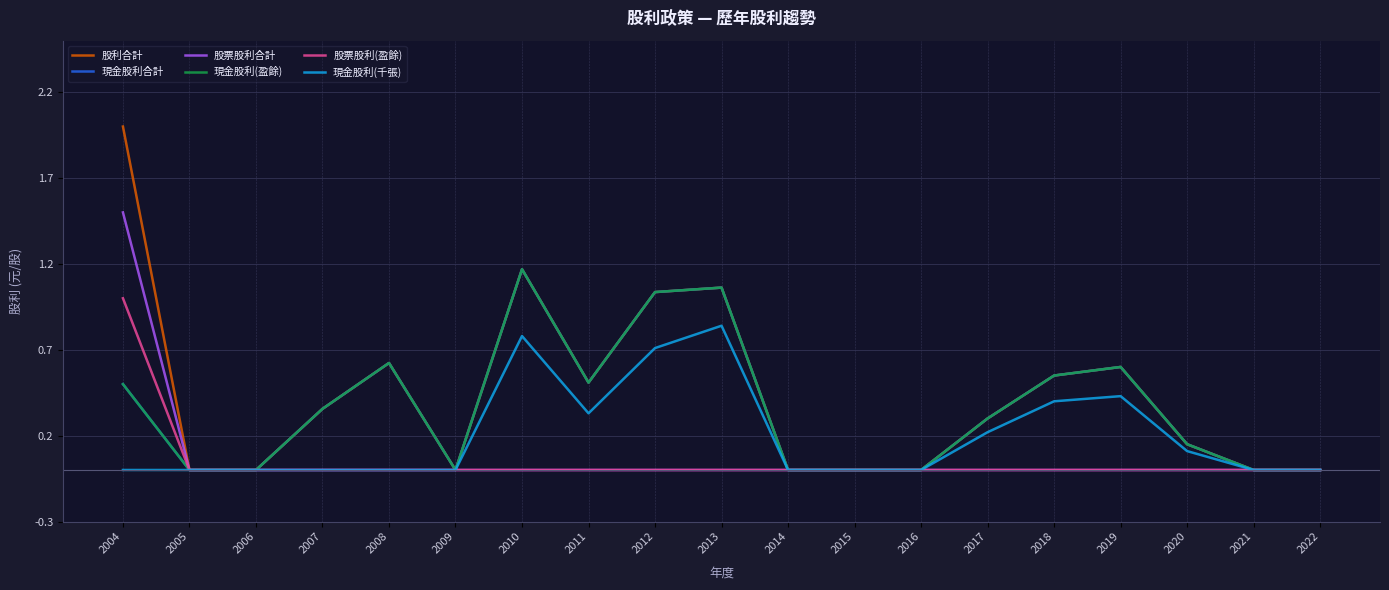

Is it true that 股票股利(盈餘) equals 0.7 at 2005?

False